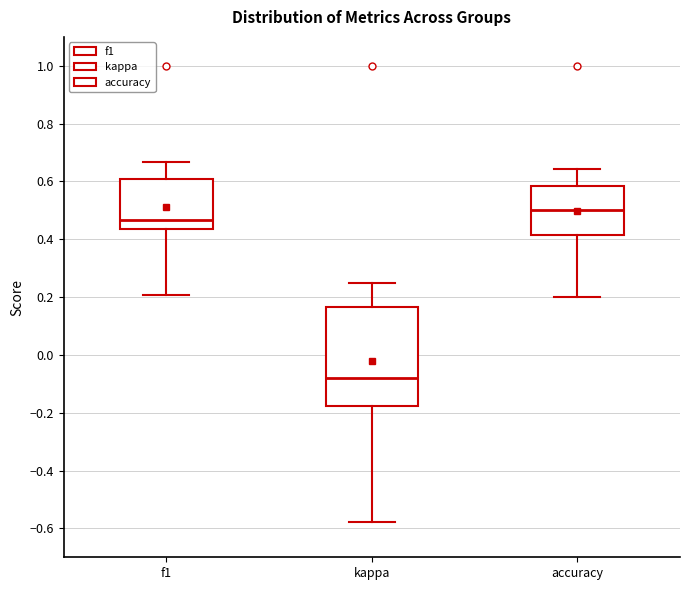

Reading left to right, transcribe this box plot: for each box, give where its median line is, the range the box spans, and where its two whiskers end, as read against the y-axis. The values are not printed on the chart, so give them approximately, as read against the axis.

f1: median 0.46, box 0.44 to 0.60, whiskers 0.20 to 0.66
kappa: median -0.08, box -0.18 to 0.16, whiskers -0.58 to 0.26
accuracy: median 0.50, box 0.42 to 0.58, whiskers 0.20 to 0.64